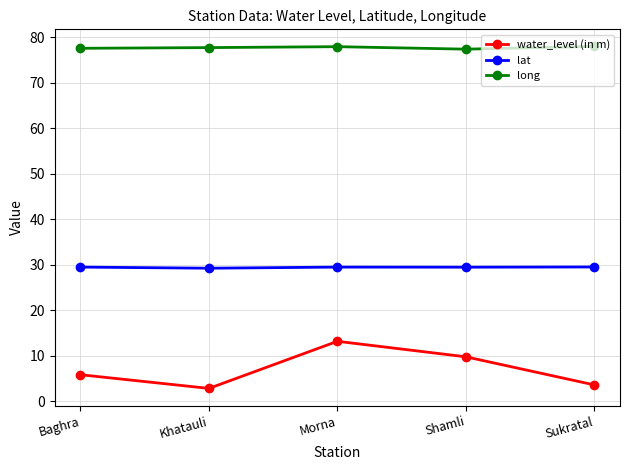

At which category does water_level (in m) reach its first local valley?

Khatauli